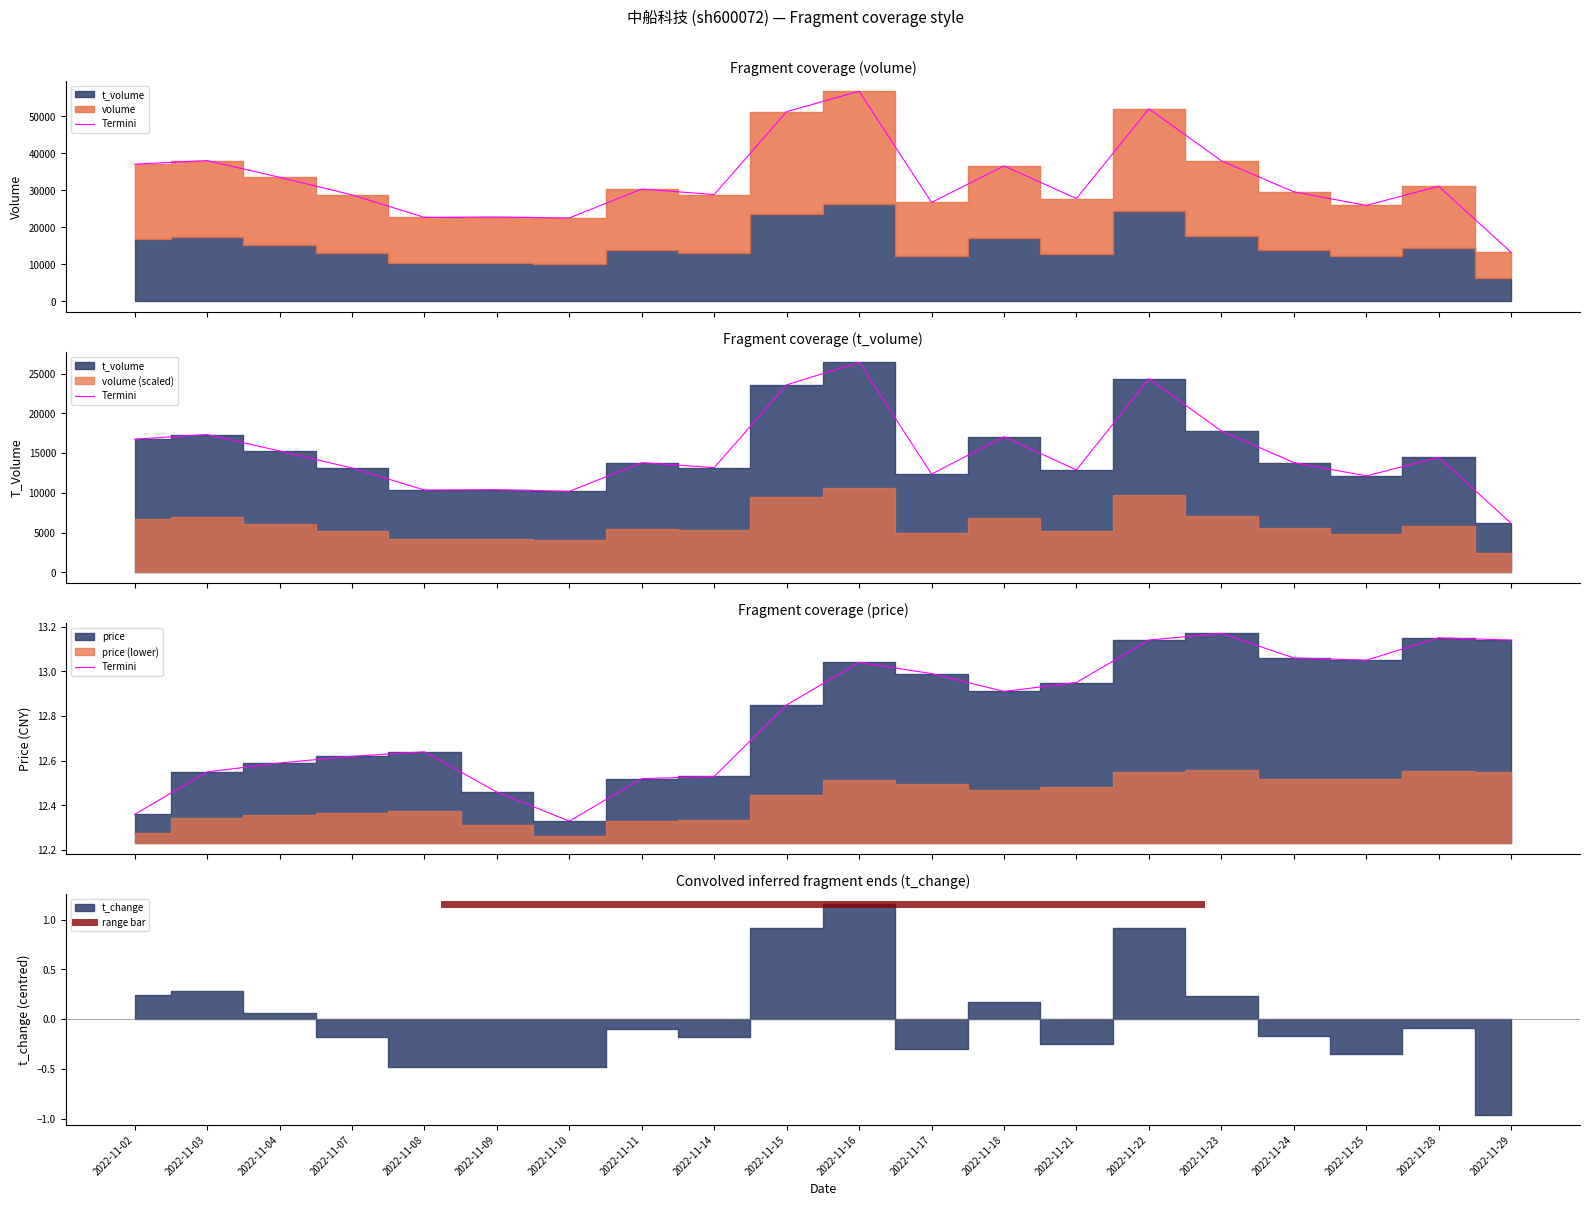

What is the spread (max minus min) of values at 2022-11-21?

27784.8